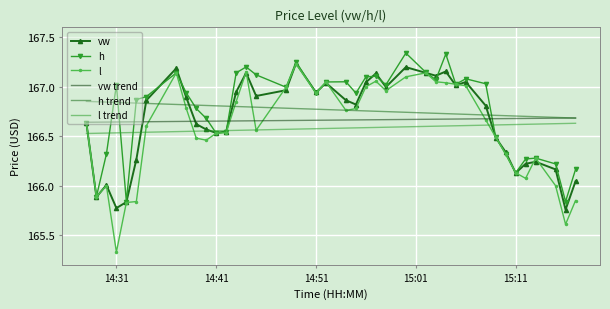

What are all the series names shown in the legend?

vw, h, l, vw trend, h trend, l trend